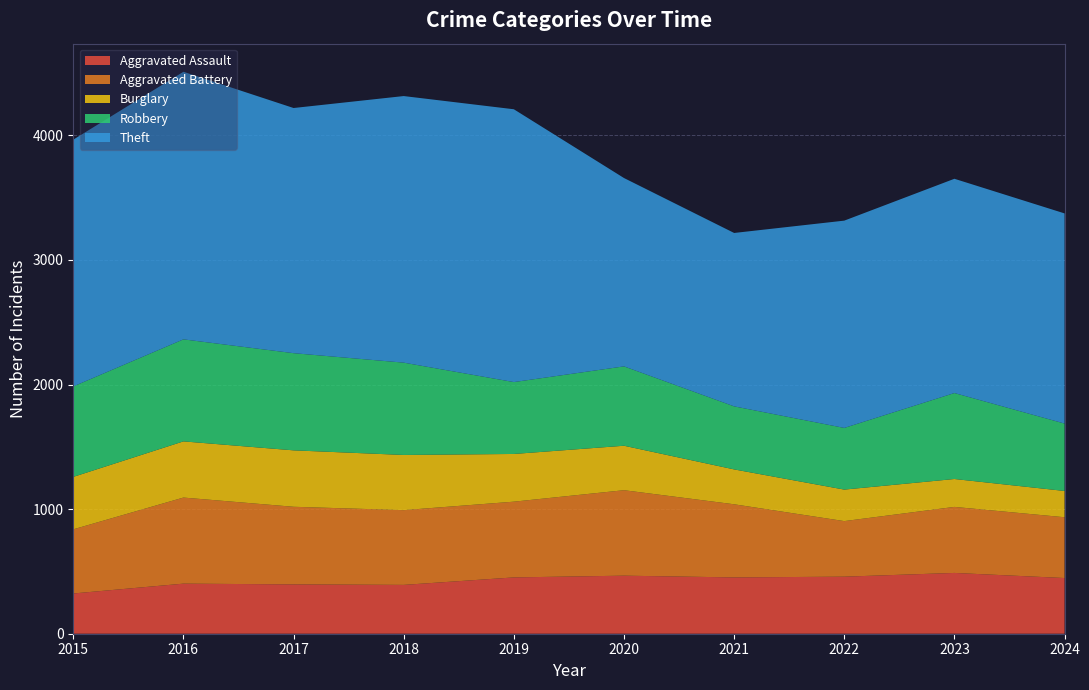

Reading left to right, list all the values displayed in this chart.

Aggravated Assault: 2015=323	2016=402	2017=396	2018=392	2019=452	2020=466	2021=452	2022=458	2023=488	2024=447
Aggravated Battery: 2015=515	2016=691	2017=623	2018=600	2019=608	2020=686	2021=587	2022=446	2023=530	2024=488
Burglary: 2015=421	2016=451	2017=453	2018=443	2019=383	2020=357	2021=280	2022=253	2023=224	2024=211
Robbery: 2015=726	2016=819	2017=780	2018=741	2019=577	2020=637	2021=506	2022=495	2023=690	2024=541
Theft: 2015=1981	2016=2148	2017=1968	2018=2140	2019=2190	2020=1512	2021=1392	2022=1664	2023=1720	2024=1687